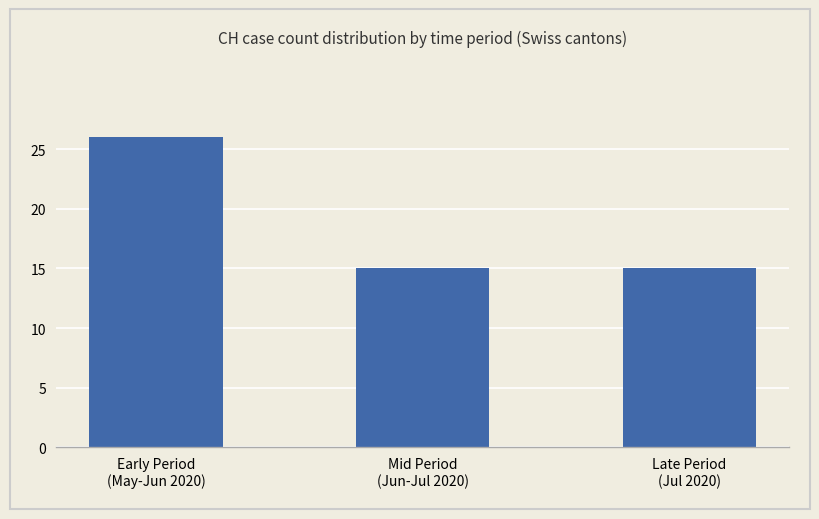

What is the maximum value shown in the chart?

26